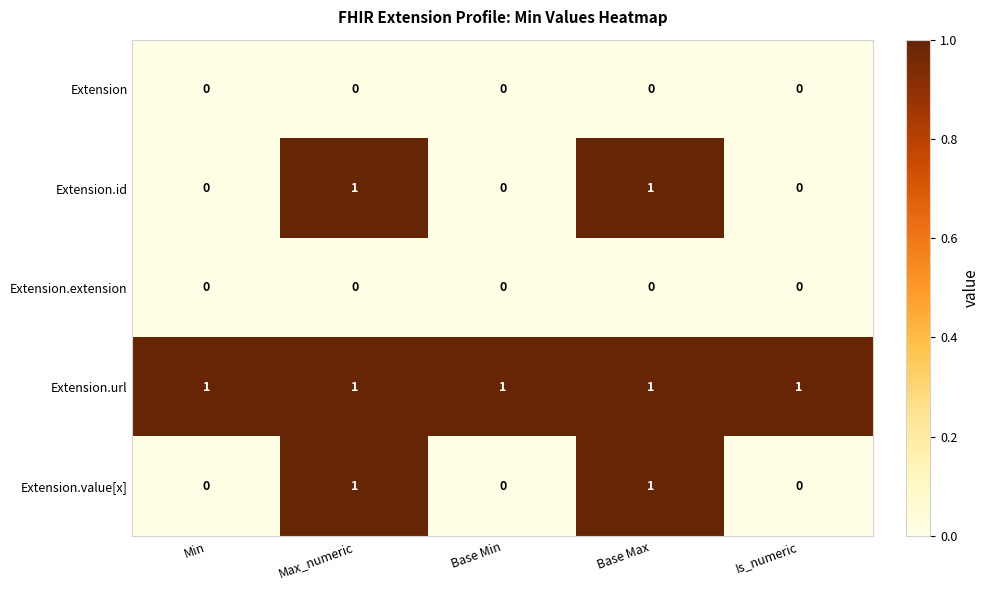

Is the value of Extension.url at Max_numeric greater than the value of Extension at Min?

Yes